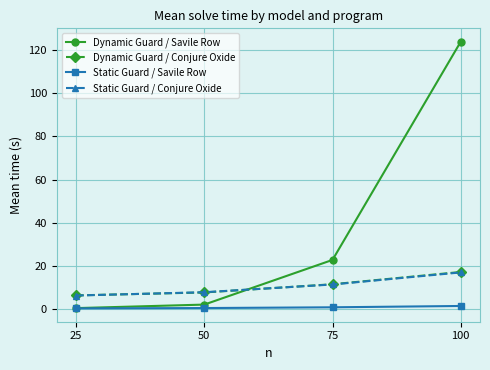

True or false: Dynamic Guard / Savile Row has more than 1 interior local peaks.

False